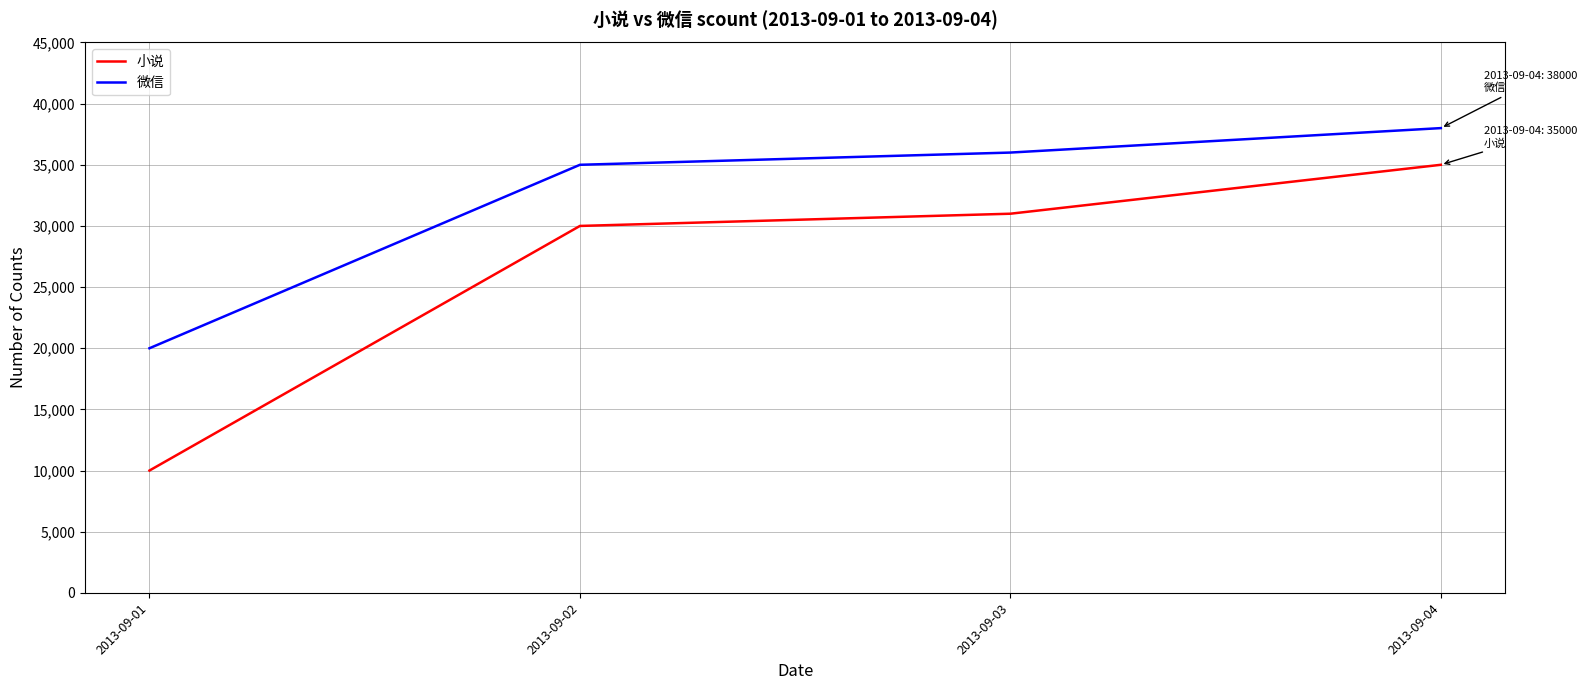

At which label is 微信 closest to 29000?

2013-09-02